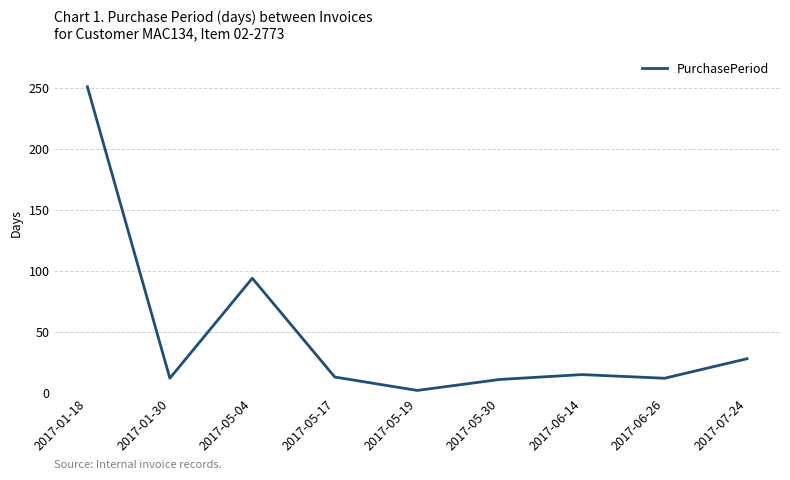

At which category does the chart reach its peak across all series?

2017-01-18